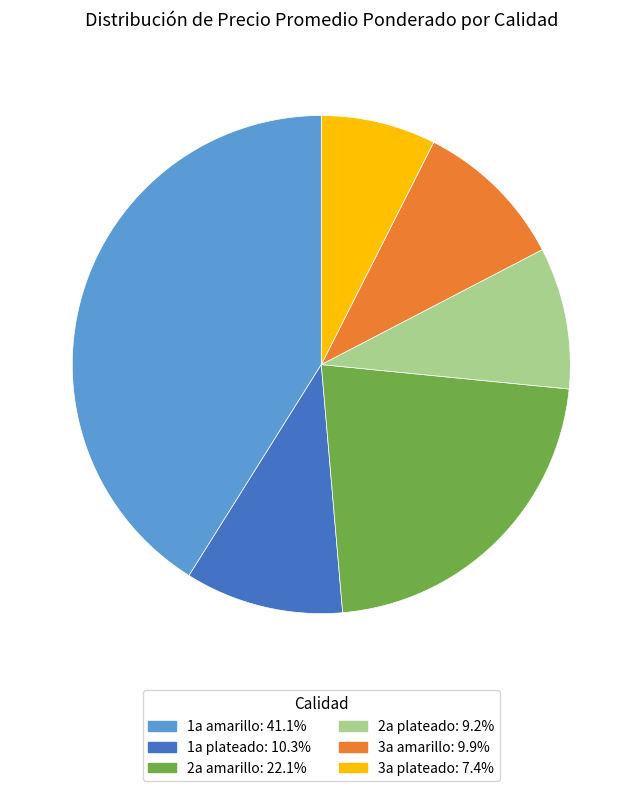

Does any single category account for the majority?

No